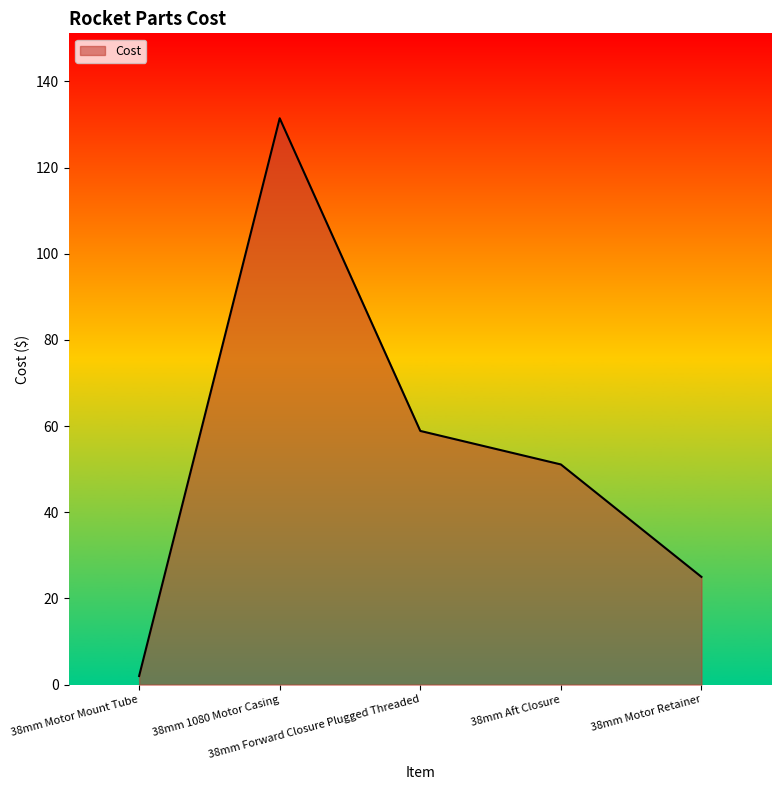

What is the ratio of the value at 38mm Aft Closure to the value at 38mm Motor Retainer?

2.0